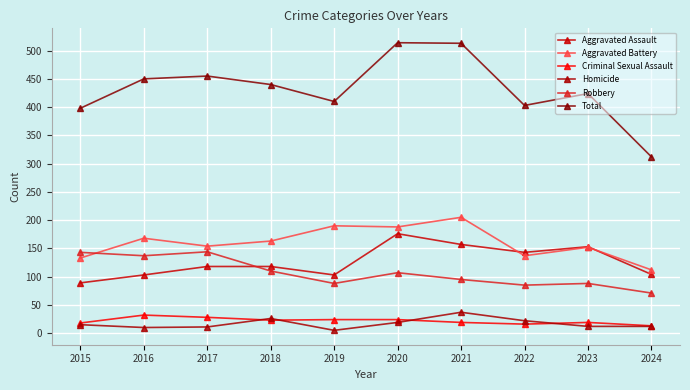

Is this an area chart (filled region under the line)?

No